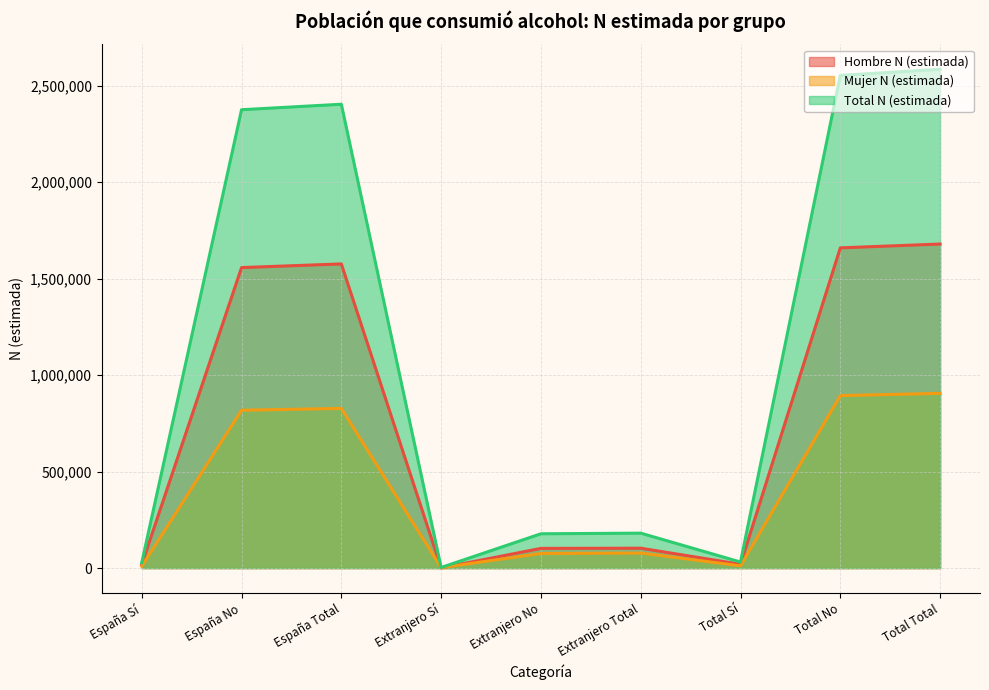

Reading left to right, extract all data points from this chart.

Hombre N (estimada): España Sí=18958	España No=1557275	España Total=1576233	Extranjero Sí=926	Extranjero No=102168	Extranjero Total=103094	Total Sí=19884	Total No=1659443	Total Total=1679327
Mujer N (estimada): España Sí=9355	España No=818149	España Total=827504	Extranjero Sí=2263	Extranjero No=75725	Extranjero Total=77988	Total Sí=11618	Total No=893874	Total Total=905492
Total N (estimada): España Sí=28313	España No=2375424	España Total=2403737	Extranjero Sí=3189	Extranjero No=177893	Extranjero Total=181082	Total Sí=31502	Total No=2553317	Total Total=2584819